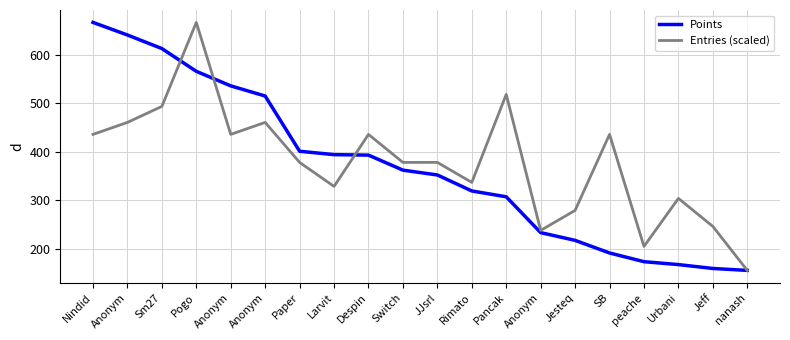

At which label is Entries (scaled) closest to 411?

Nindid